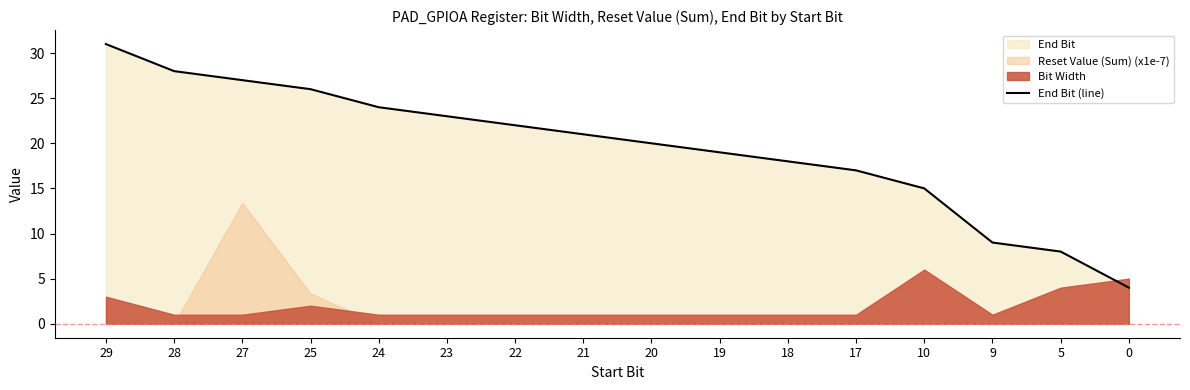

Reading left to right, list all the values displayed in this chart.

31	28	27	26	24	23	22	21	20	19	18	17	15	9	8	4